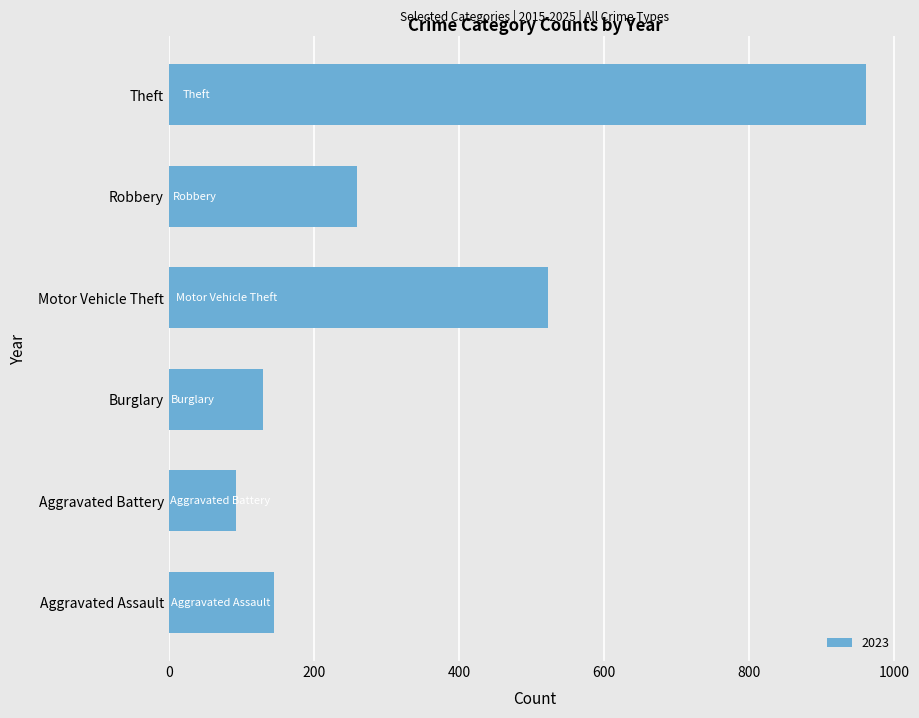

Does the chart contain any negative values?

No